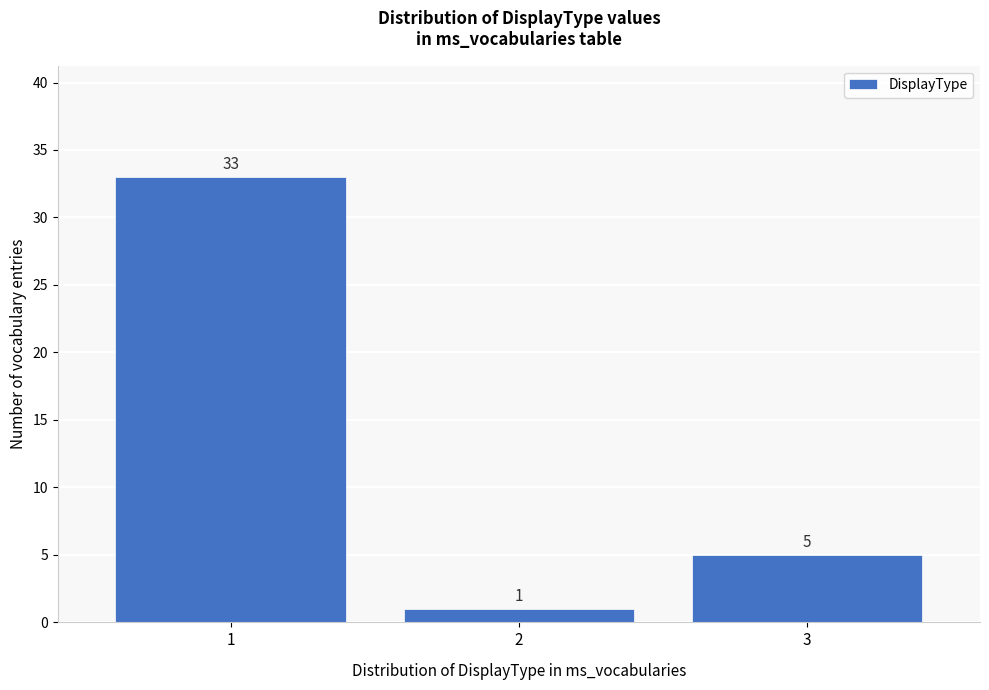

Reading left to right, extract all data points from this chart.

1=33	2=1	3=5